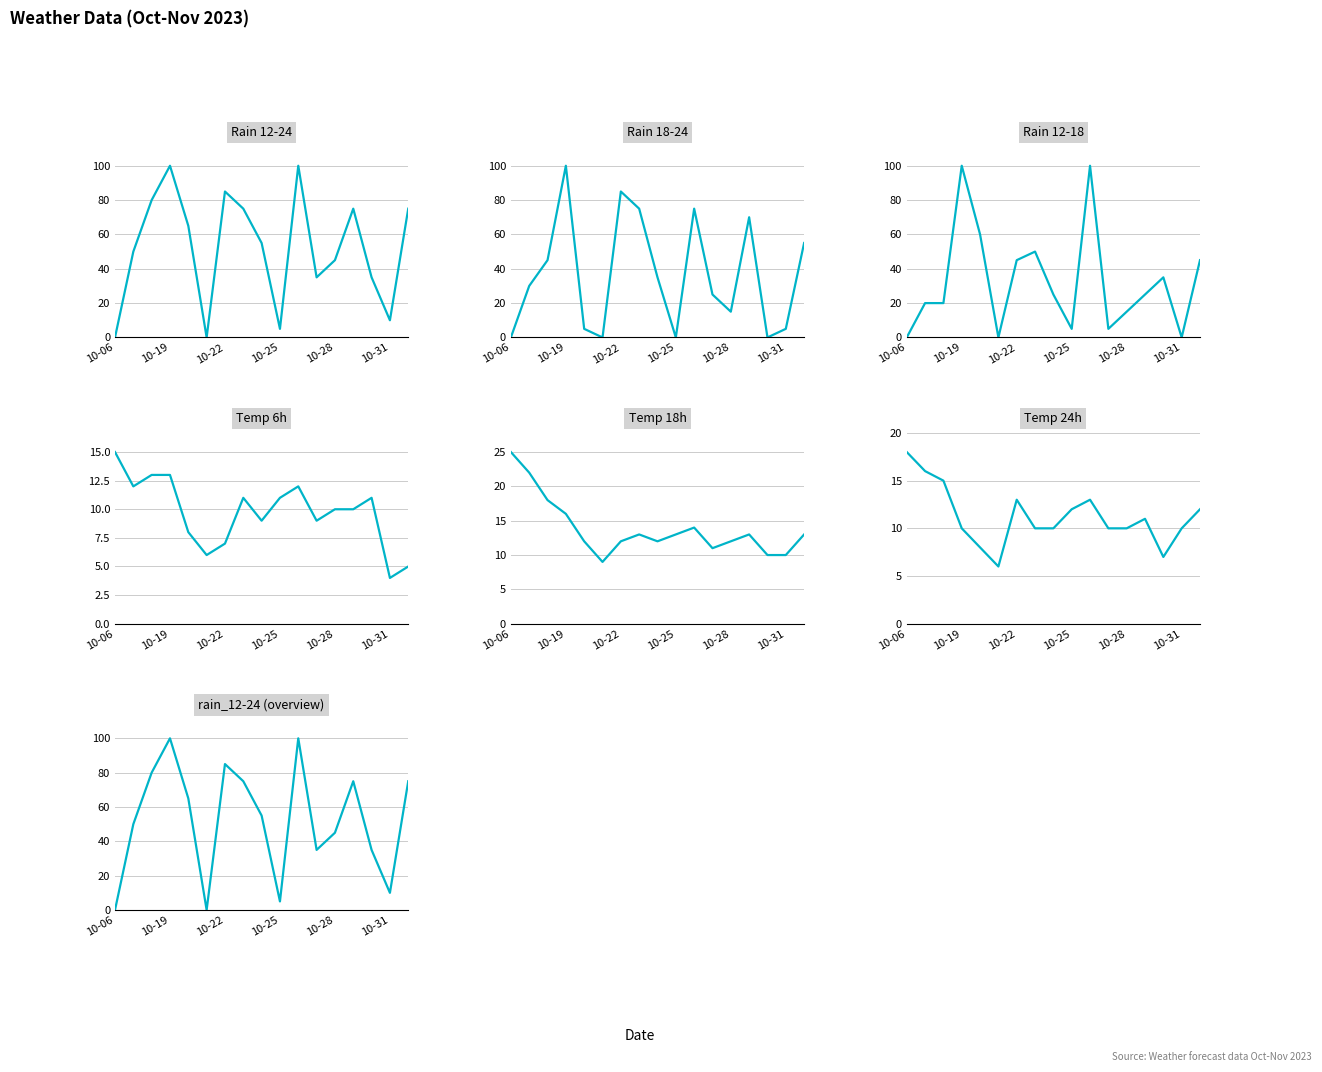

At 10-21, list the series in order from smallest to largest.

rain_12-24, rain_18-24, rain_12-18, temp_6, temp_24, temp_18